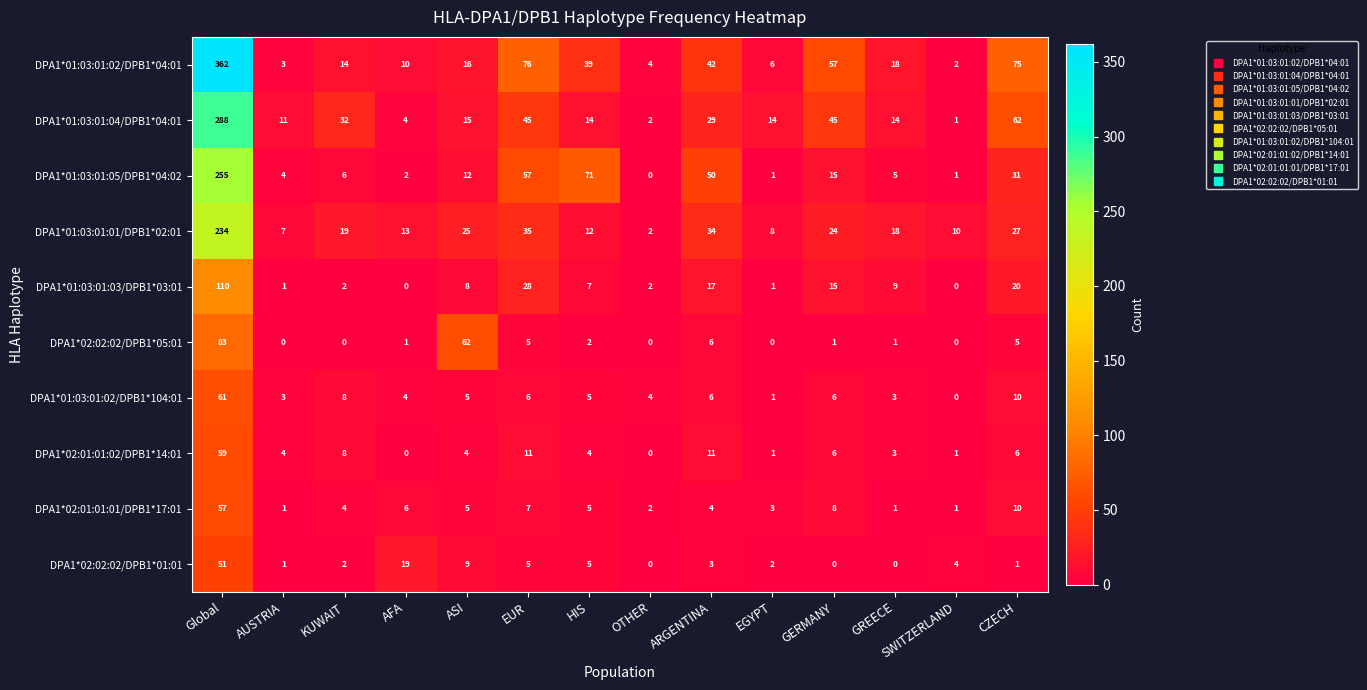

Which series has the largest range (max minus min)?

DPA1*01:03:01:02/DPB1*04:01